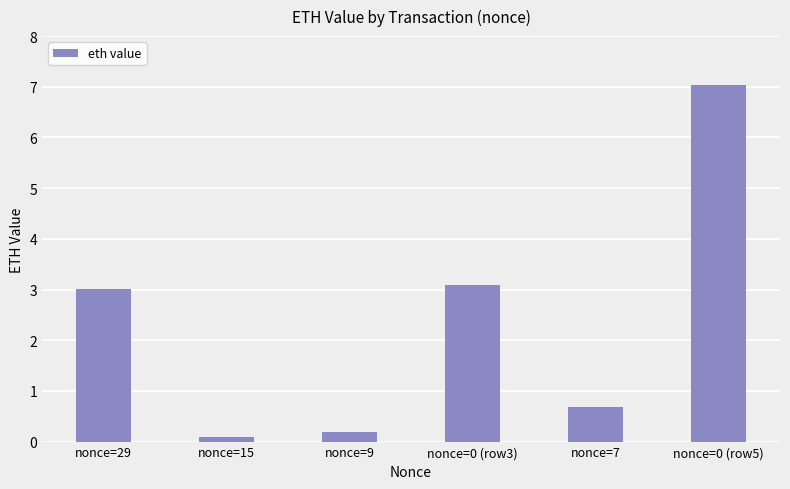

Rank the categories by value from highest to lowest.

nonce=0 (row5), nonce=0 (row3), nonce=29, nonce=7, nonce=9, nonce=15